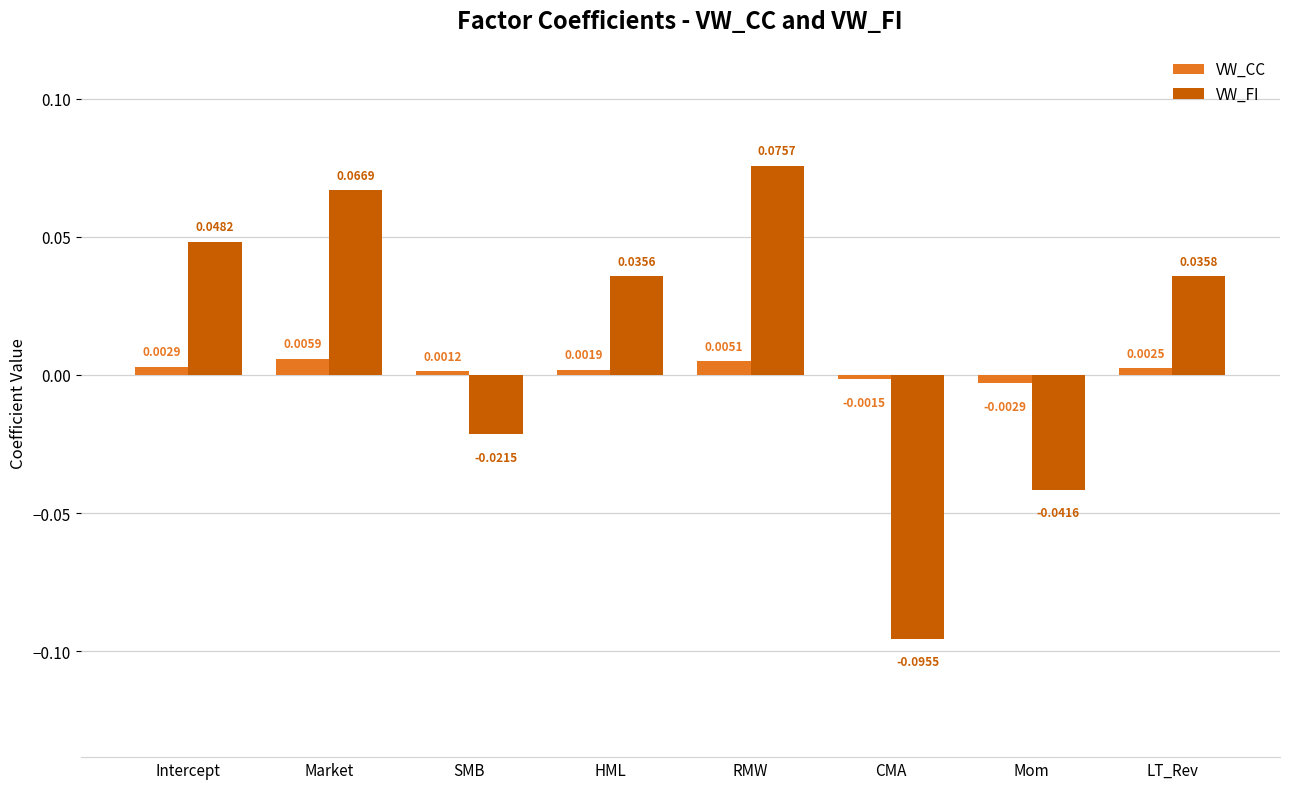

At which label does VW_CC first exceed 0?

Intercept